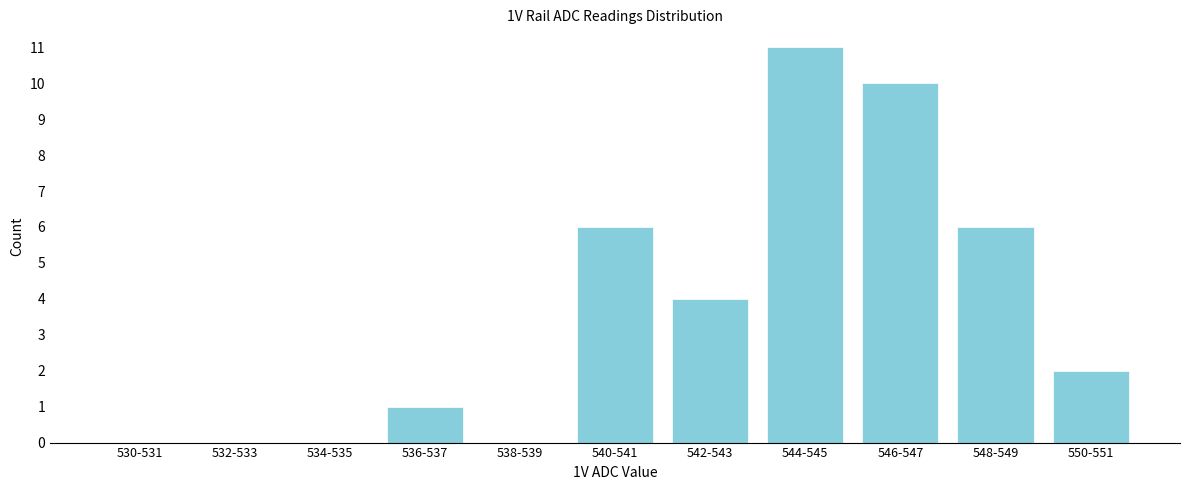

Reading left to right, list all the values displayed in this chart.

530-531=0	532-533=0	534-535=0	536-537=1	538-539=0	540-541=6	542-543=4	544-545=11	546-547=10	548-549=6	550-551=2